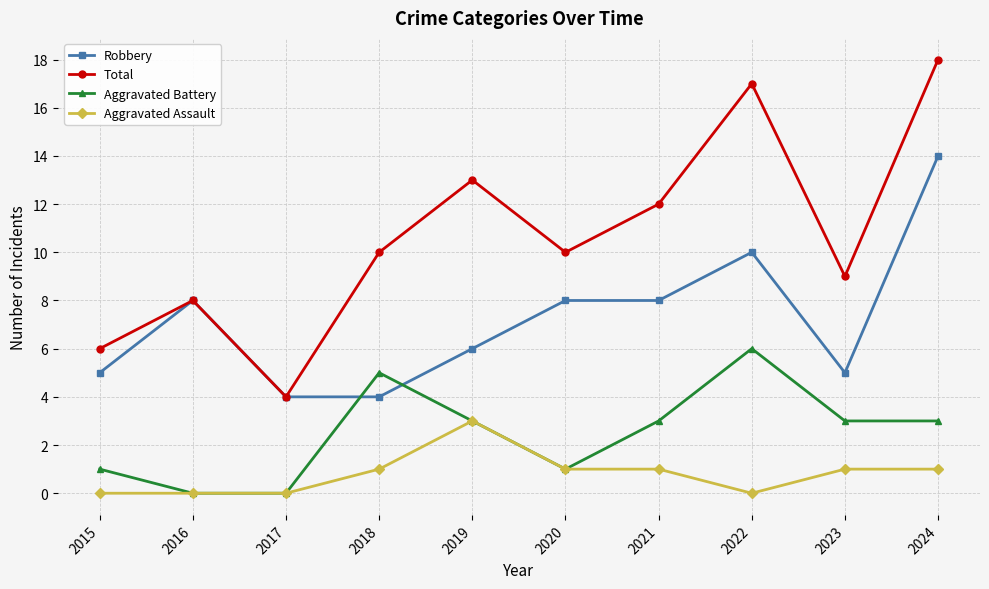

Does the chart display data point markers on the line(s)?

Yes